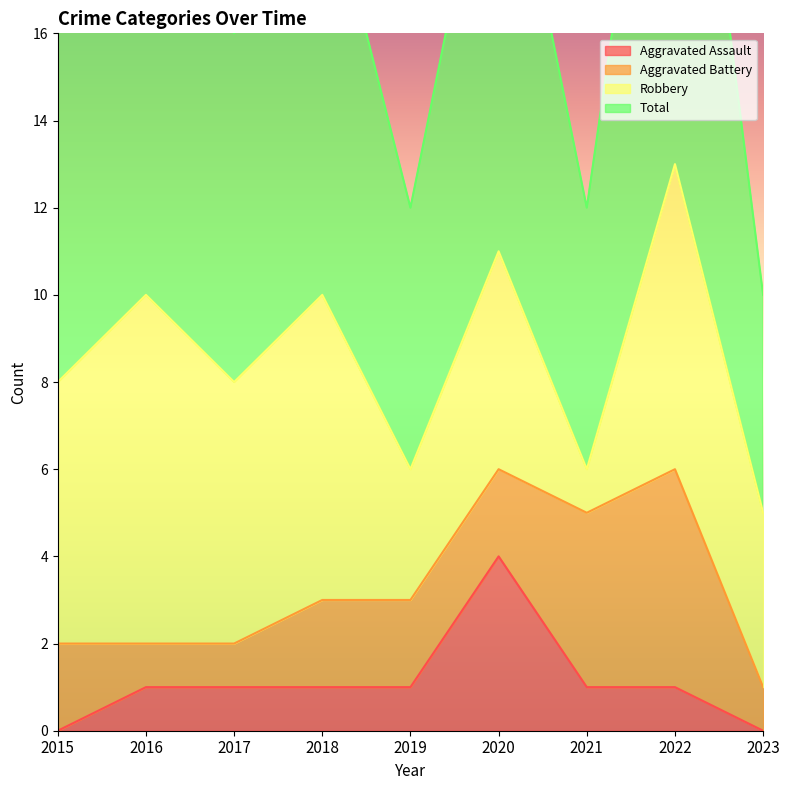

The Aggravated Assault series shows 4 at 2020. True or false?

True